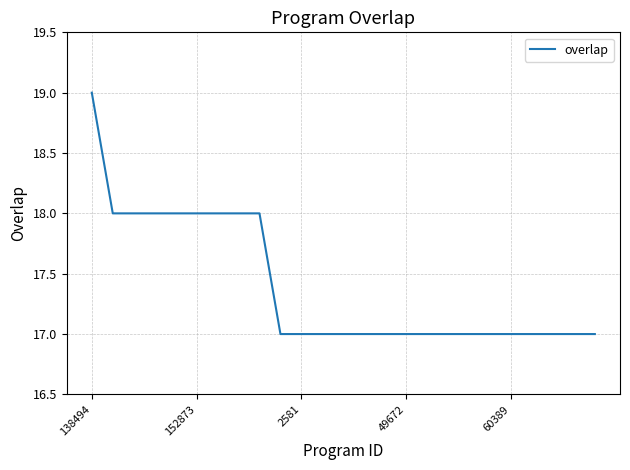

Does the chart display data point markers on the line(s)?

No